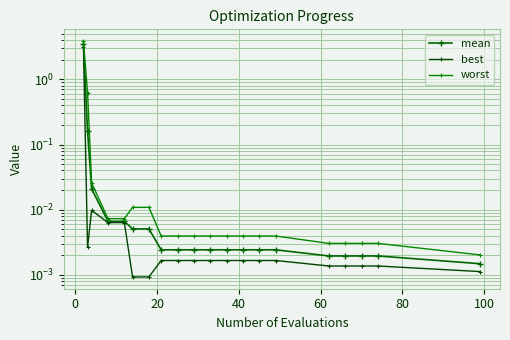

Which series has the largest total across all categories?

worst